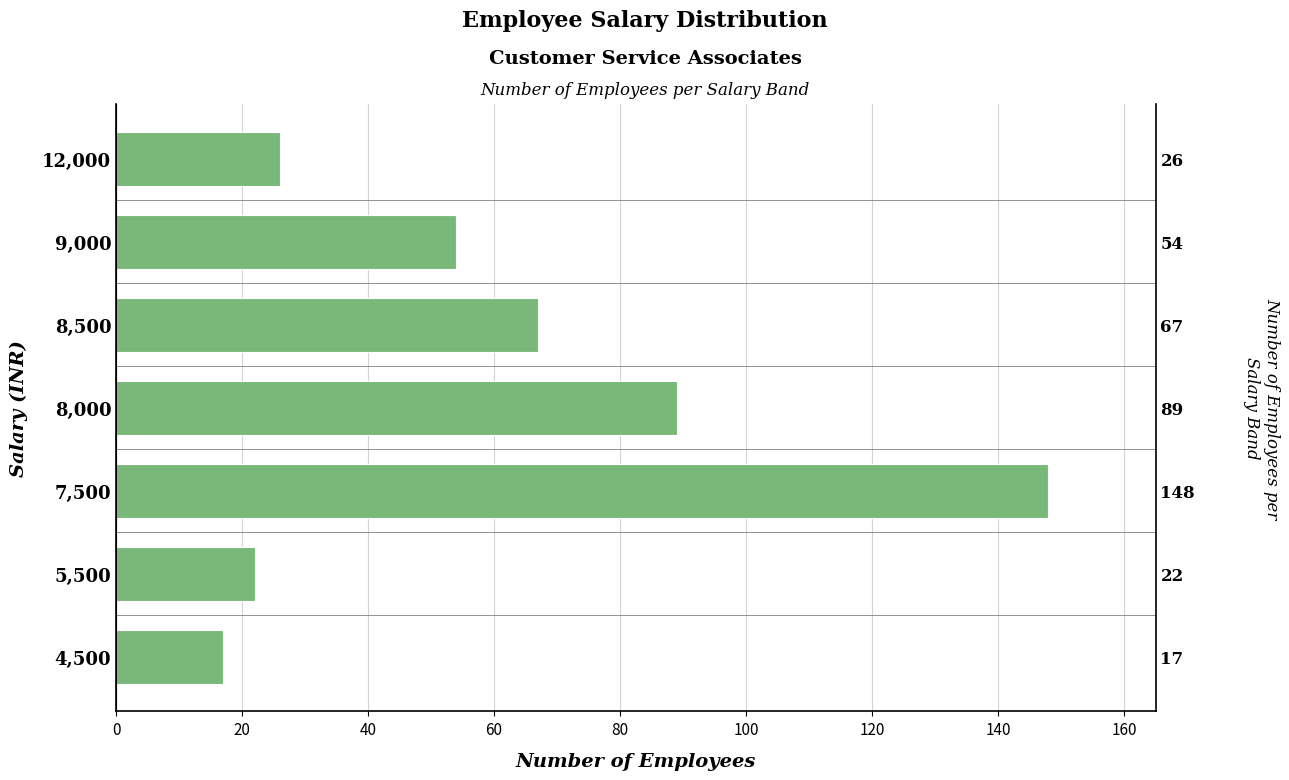

What is the value of the 2nd bar from the left?

22